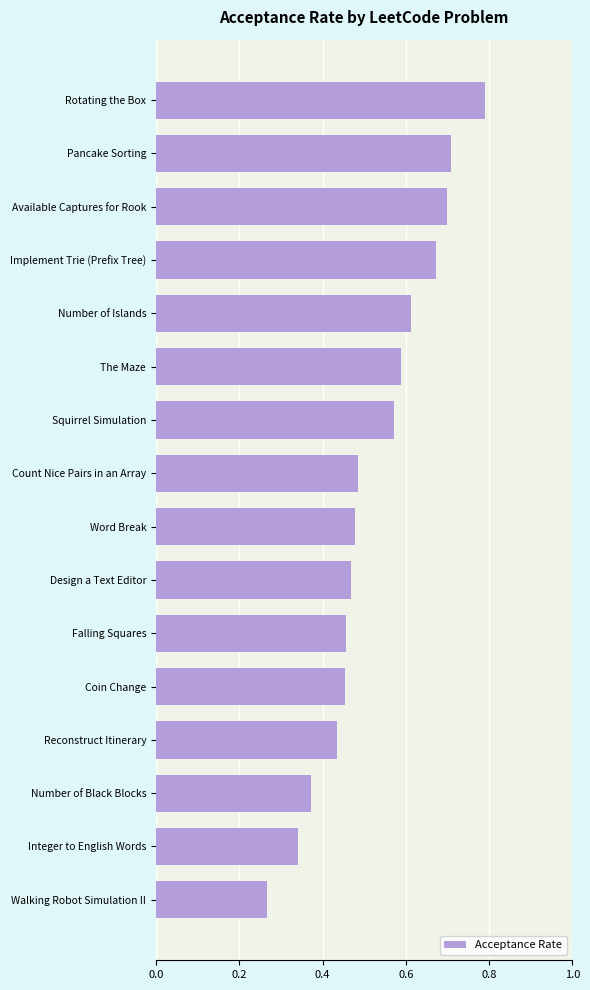

What is the sum of all values?

8.4